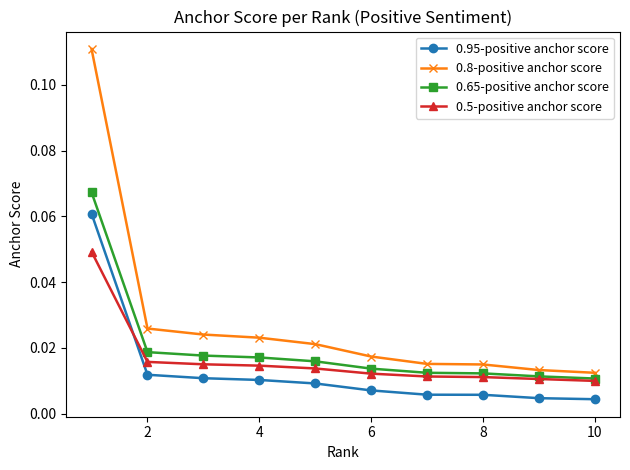

Which series has the largest total across all categories?

0.8-positive anchor score